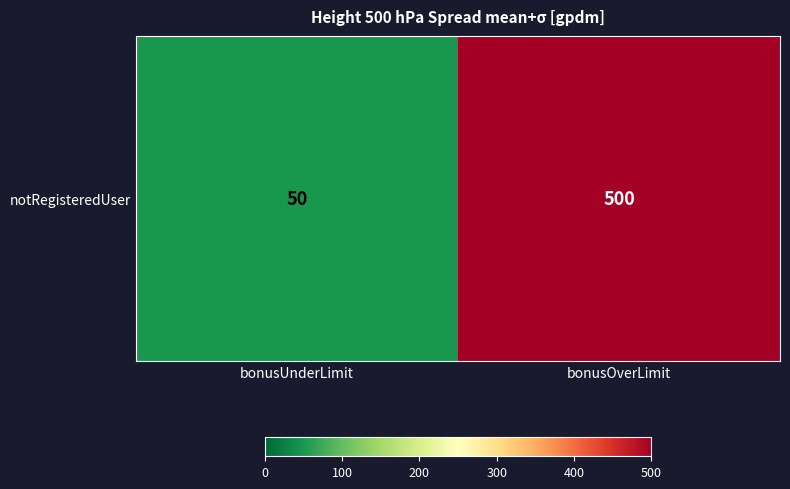

What is the difference between the values at bonusOverLimit and bonusUnderLimit?

450